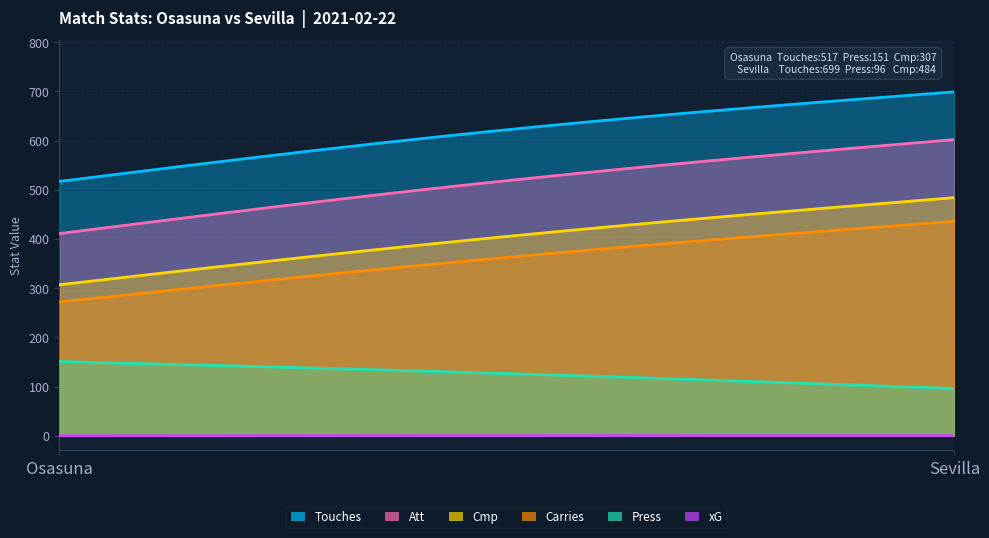

At which label is Att closest to 506?

Osasuna